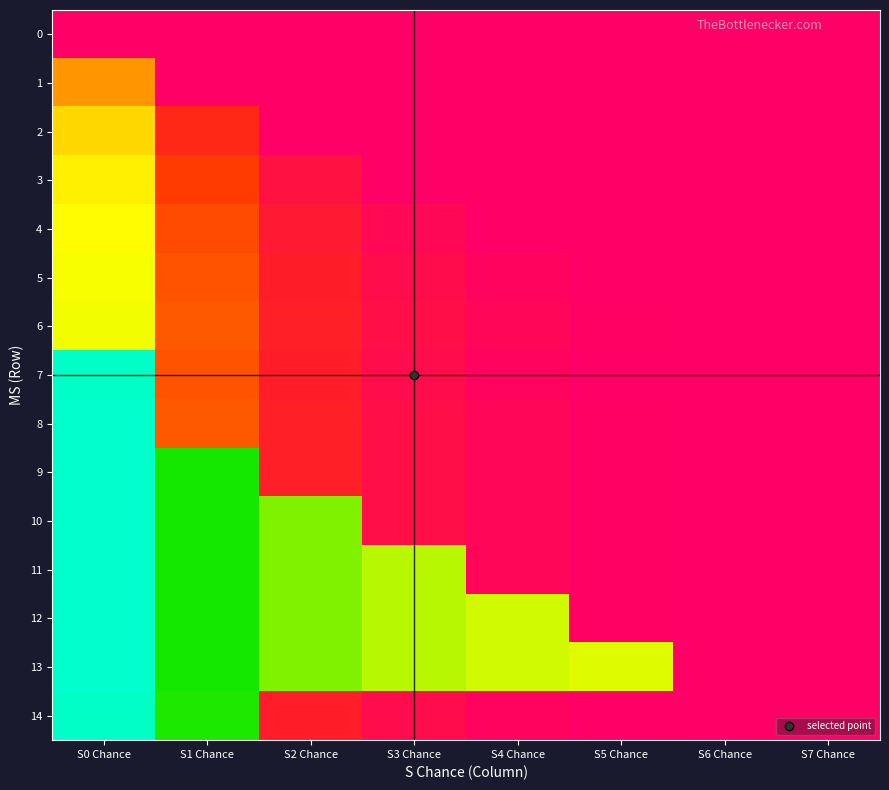

Reading left to right, list all the values displayed in this chart.

0: S0 Chance=255	S1 Chance=255	S2 Chance=255	S3 Chance=255	S4 Chance=255	S5 Chance=255	S6 Chance=255	S7 Chance=255
1: S0 Chance=170	S1 Chance=255	S2 Chance=255	S3 Chance=255	S4 Chance=255	S5 Chance=255	S6 Chance=255	S7 Chance=255
2: S0 Chance=145	S1 Chance=218	S2 Chance=255	S3 Chance=255	S4 Chance=255	S5 Chance=255	S6 Chance=255	S7 Chance=255
3: S0 Chance=136	S1 Chance=204	S2 Chance=238	S3 Chance=255	S4 Chance=255	S5 Chance=255	S6 Chance=255	S7 Chance=255
4: S0 Chance=132	S1 Chance=198	S2 Chance=231	S3 Chance=247	S4 Chance=255	S5 Chance=255	S6 Chance=255	S7 Chance=255
5: S0 Chance=130	S1 Chance=195	S2 Chance=227	S3 Chance=243	S4 Chance=251	S5 Chance=255	S6 Chance=255	S7 Chance=255
6: S0 Chance=129	S1 Chance=193	S2 Chance=225	S3 Chance=241	S4 Chance=249	S5 Chance=253	S6 Chance=255	S7 Chance=255
7: S0 Chance=65	S1 Chance=195	S2 Chance=227	S3 Chance=243	S4 Chance=251	S5 Chance=255	S6 Chance=255	S7 Chance=255
8: S0 Chance=64	S1 Chance=193	S2 Chance=225	S3 Chance=241	S4 Chance=249	S5 Chance=253	S6 Chance=255	S7 Chance=255
9: S0 Chance=64	S1 Chance=96	S2 Chance=225	S3 Chance=241	S4 Chance=249	S5 Chance=253	S6 Chance=255	S7 Chance=255
10: S0 Chance=64	S1 Chance=96	S2 Chance=112	S3 Chance=241	S4 Chance=249	S5 Chance=253	S6 Chance=255	S7 Chance=255
11: S0 Chance=64	S1 Chance=96	S2 Chance=112	S3 Chance=120	S4 Chance=249	S5 Chance=253	S6 Chance=255	S7 Chance=255
12: S0 Chance=64	S1 Chance=96	S2 Chance=112	S3 Chance=120	S4 Chance=124	S5 Chance=253	S6 Chance=255	S7 Chance=255
13: S0 Chance=64	S1 Chance=96	S2 Chance=112	S3 Chance=120	S4 Chance=124	S5 Chance=126	S6 Chance=255	S7 Chance=255
14: S0 Chance=65	S1 Chance=97	S2 Chance=227	S3 Chance=243	S4 Chance=251	S5 Chance=255	S6 Chance=255	S7 Chance=255